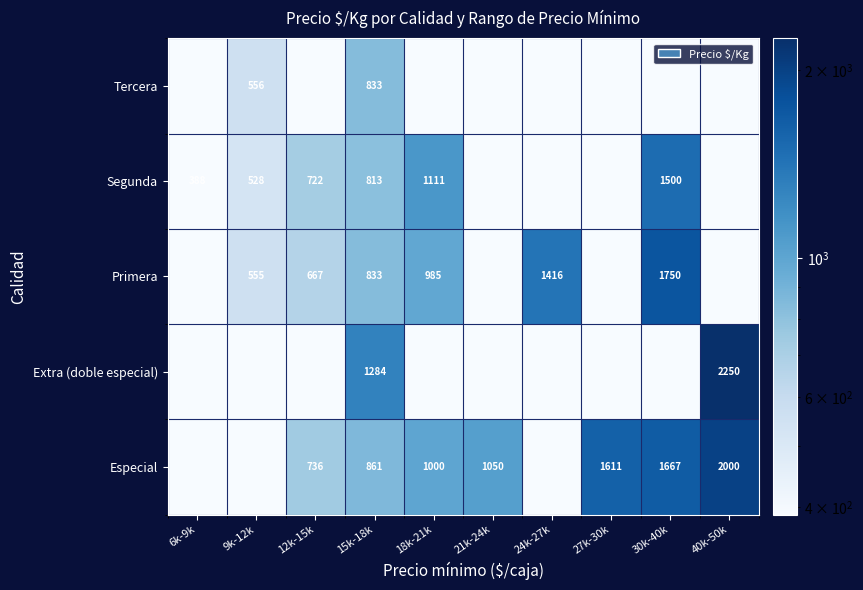

What is the difference between the Especial values at 15k-18k and 40k-50k?

1139.0